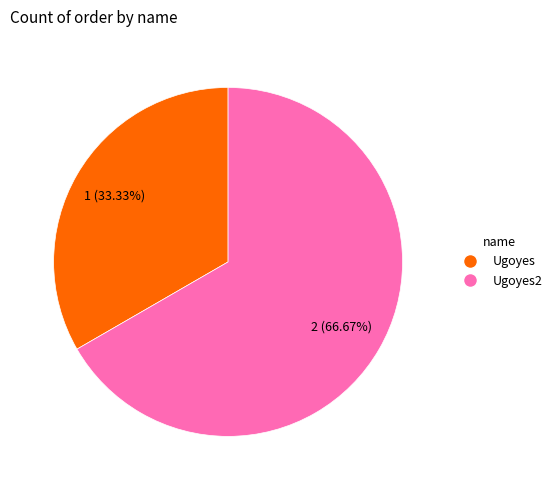

What is the smallest slice in the pie chart?

Ugoyes